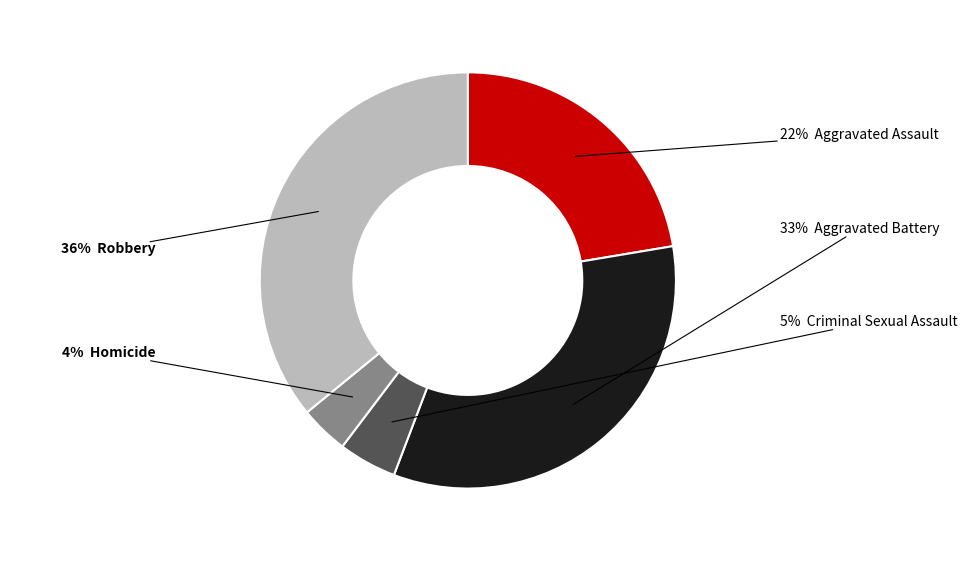

To the nearest percent, what is the difference between the largest and smallest slice percentages?

32%